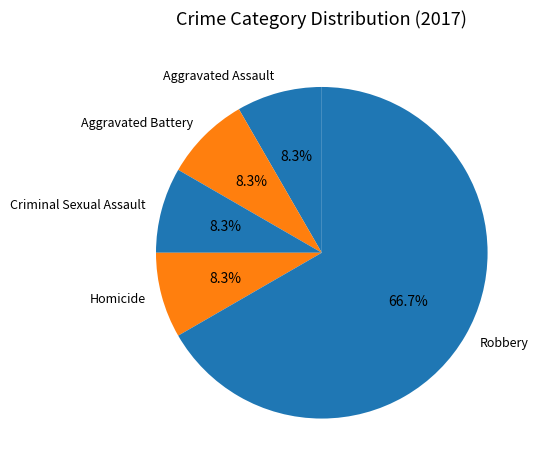

Does Criminal Sexual Assault account for over 50% of the chart?

No